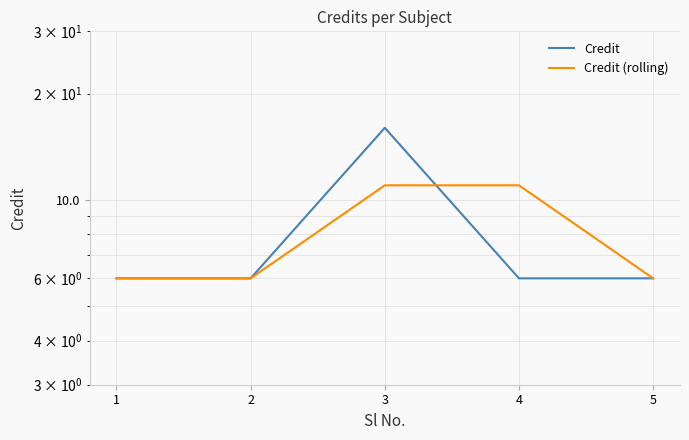

What is the approximate value of Credit (rolling) at 1?

6